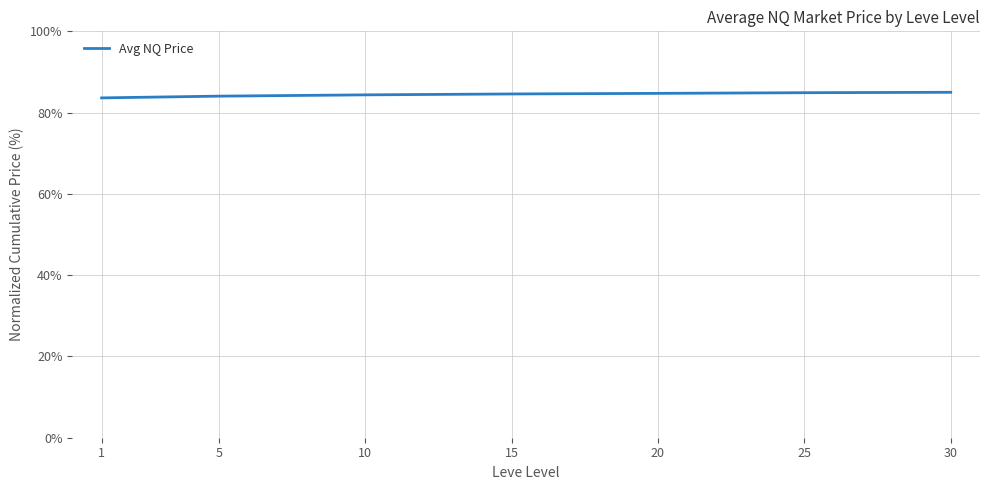

What is the sum of the values at 15 and 10?

169.0